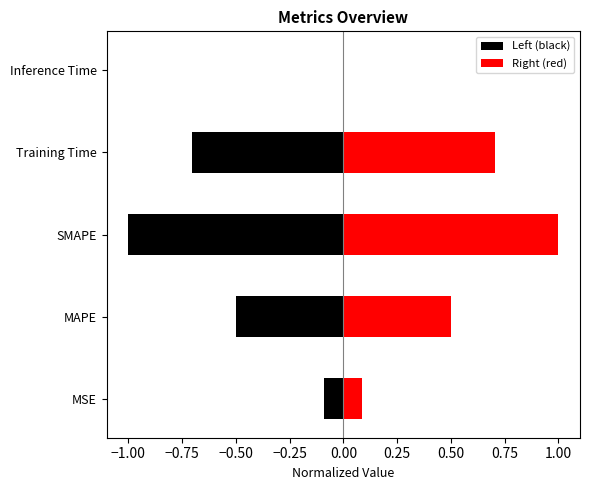

How many series are shown in this chart?

2